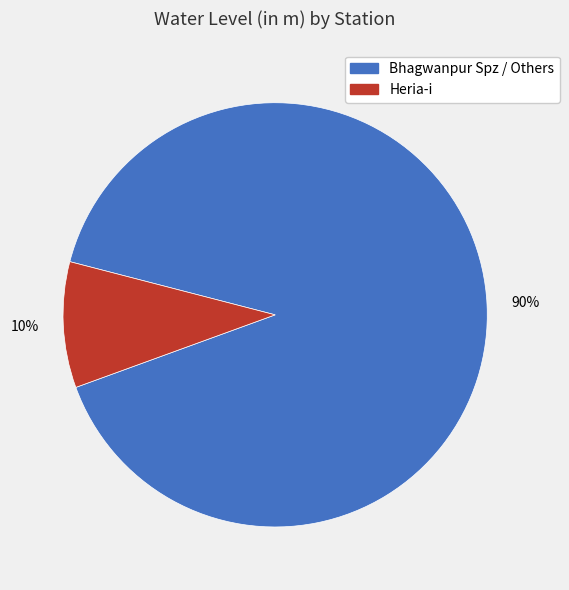

How many segments does this pie chart have?

2